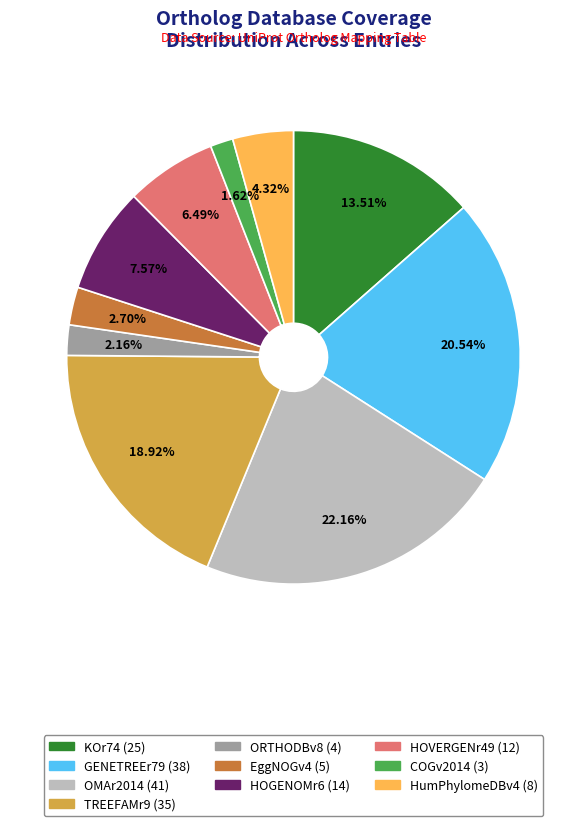

Does any single category account for the majority?

No